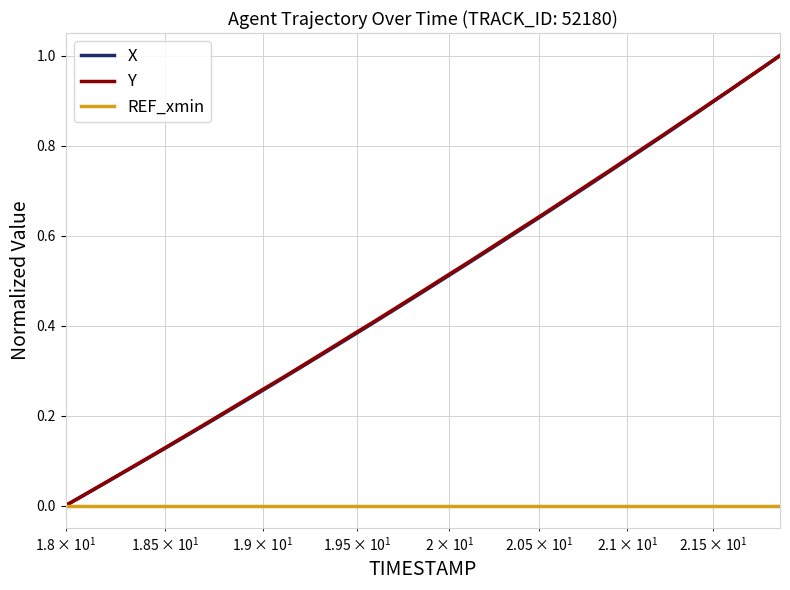

What is the value of the Y point at the 13th from the left?

0.3